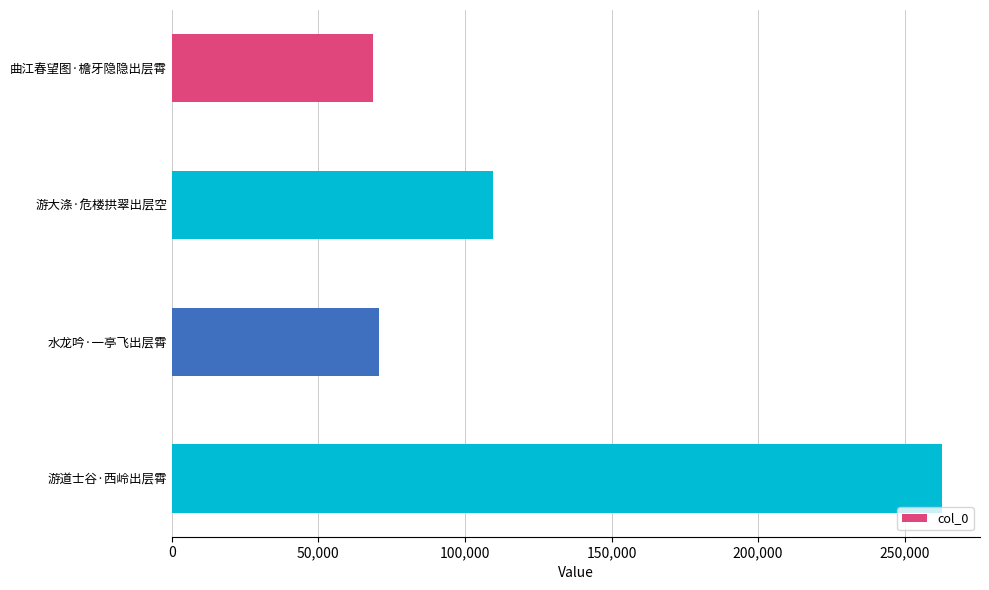

What is the value of the 4th bar from the top?

262575